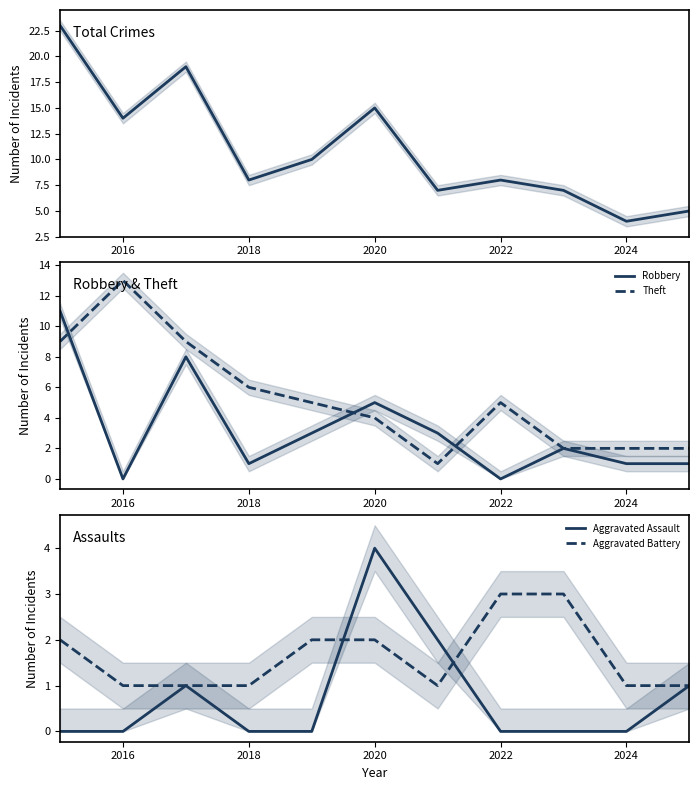

The value of Robbery at 2016 is 8. True or false?

False